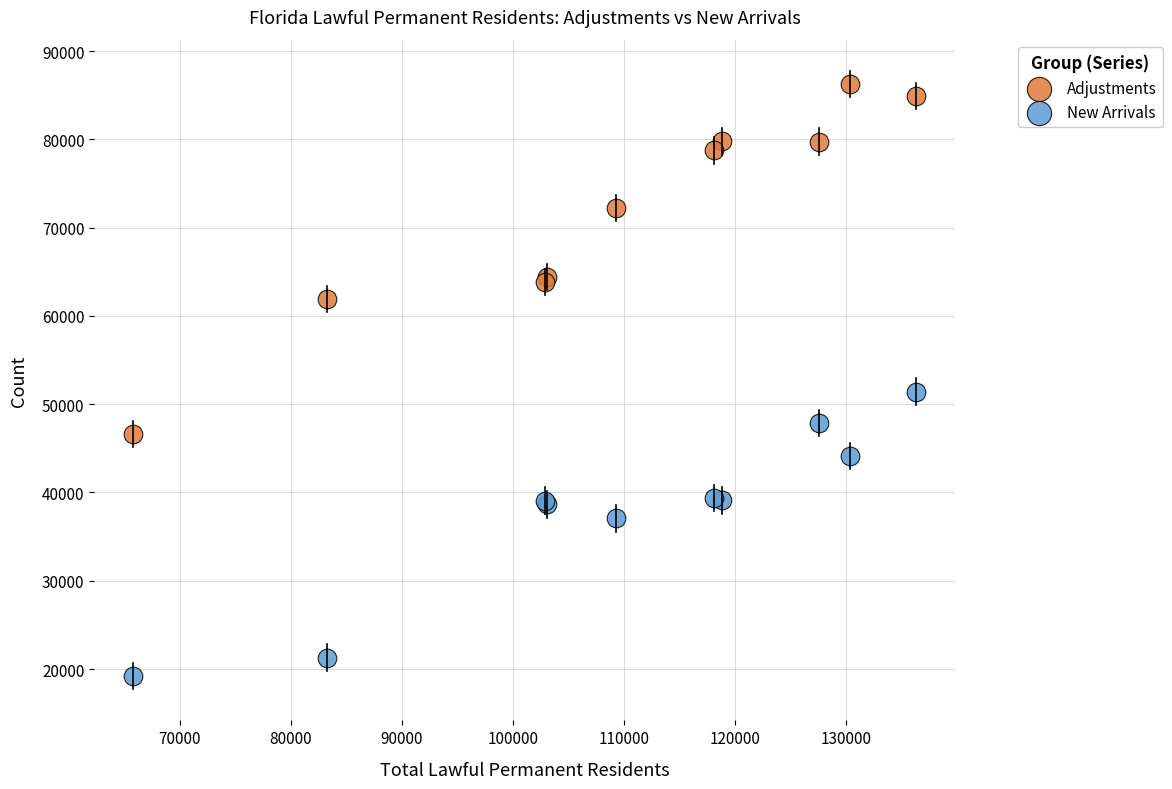

Across all series, what Y value is closest to 52738?

51423